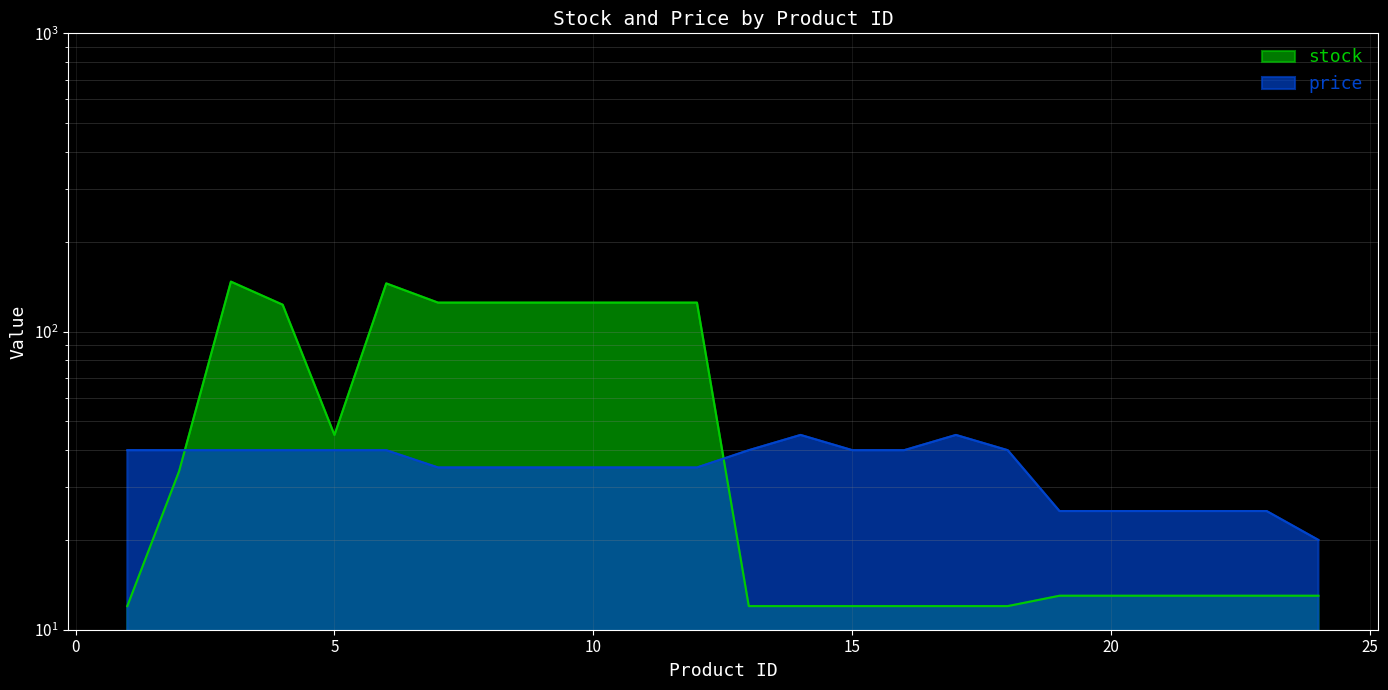

Which has a higher value, 6 or 9?

6